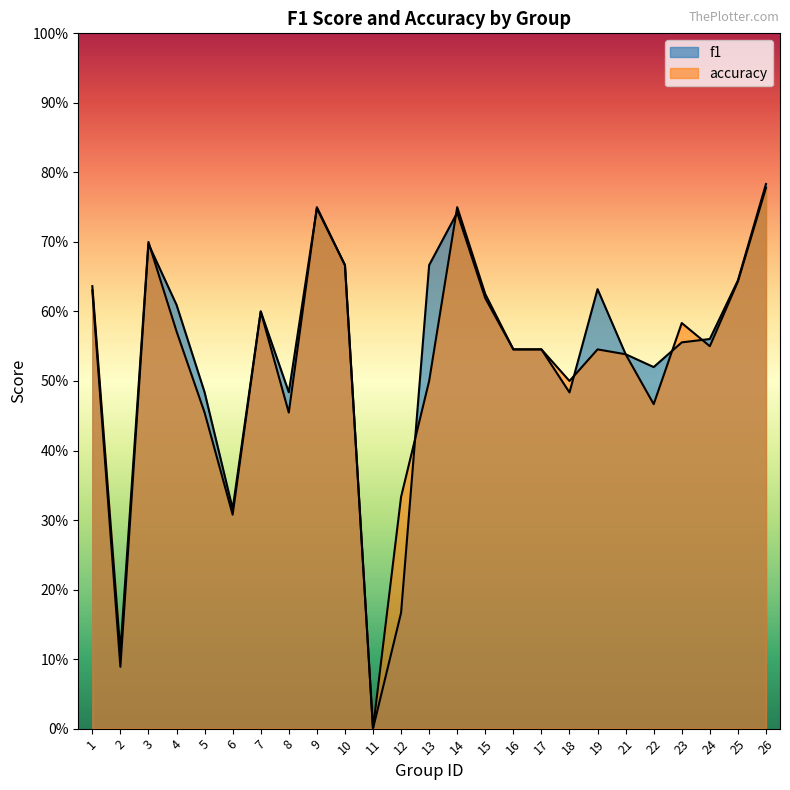

Is the value of accuracy at 8 greater than the value of f1 at 25?

No